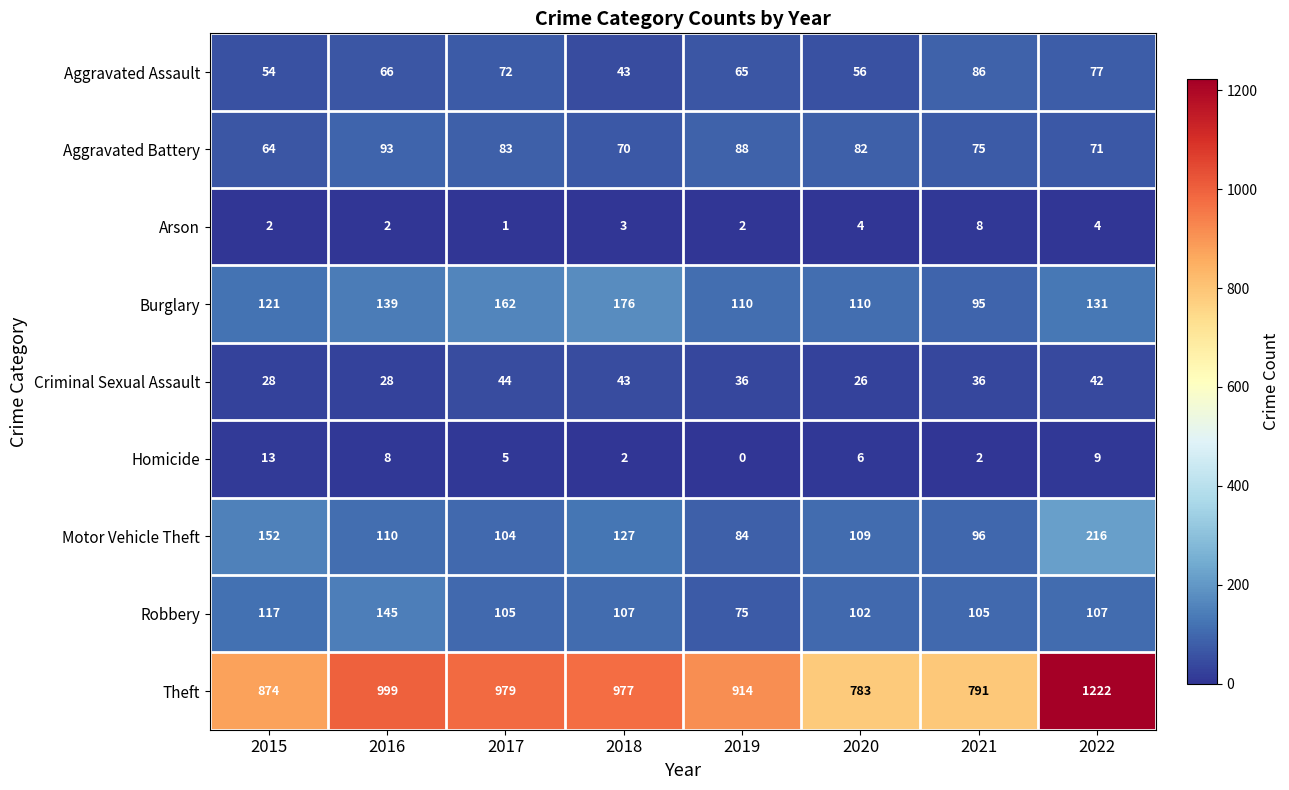

Rank the series at 2021 from lowest to highest value.

Homicide, Arson, Criminal Sexual Assault, Aggravated Battery, Aggravated Assault, Burglary, Motor Vehicle Theft, Robbery, Theft